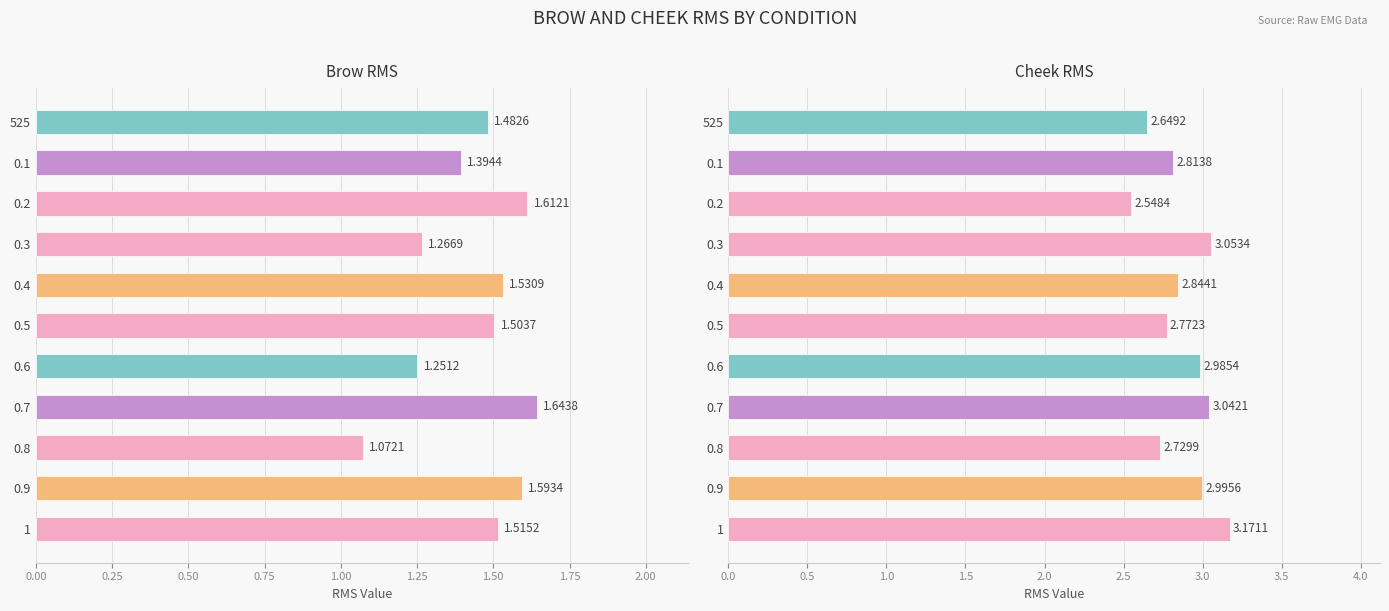

How many bars are there in total?

22